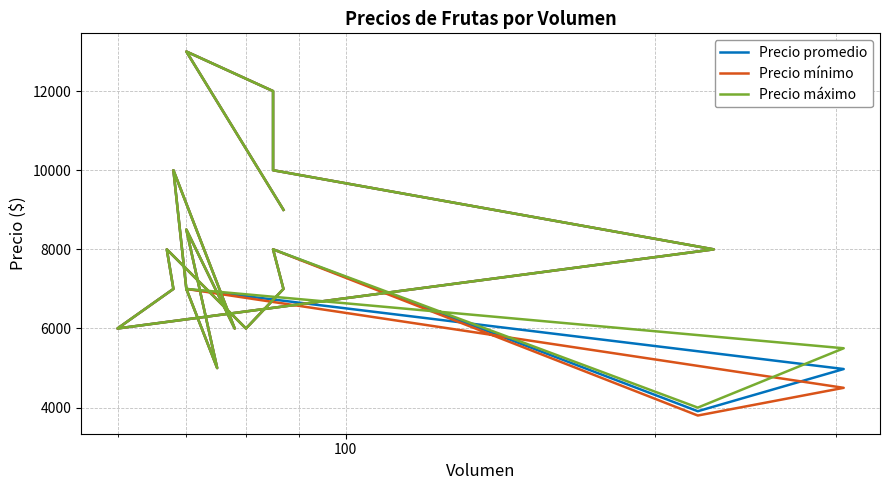

What is the difference between the maximum and second lowest values in the Precio mínimo series?

8500